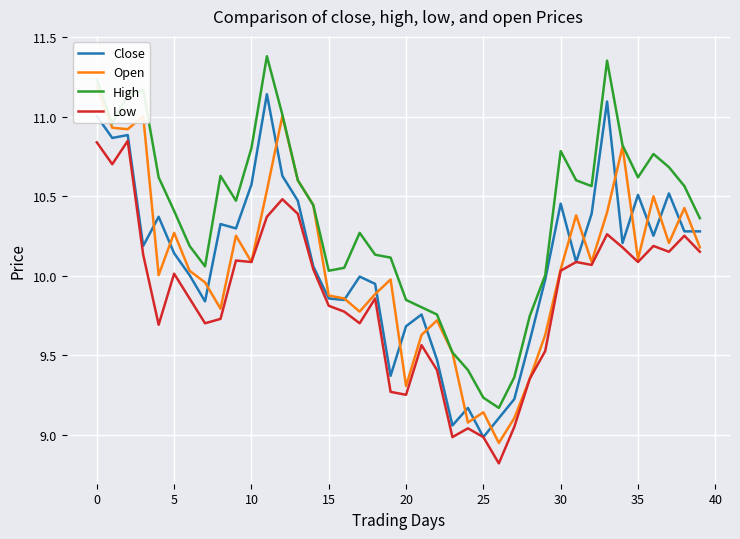

How many categories are shown in the chart?

40